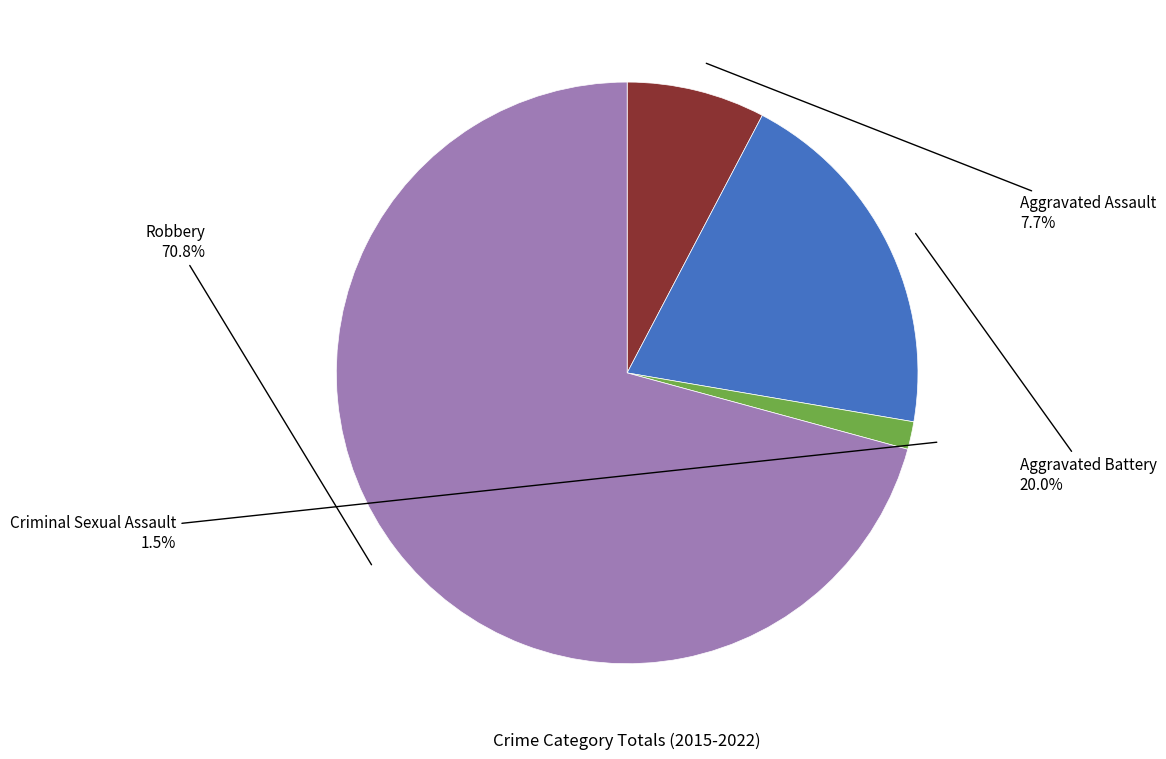

Is there any slice that represents more than half of the pie?

Yes